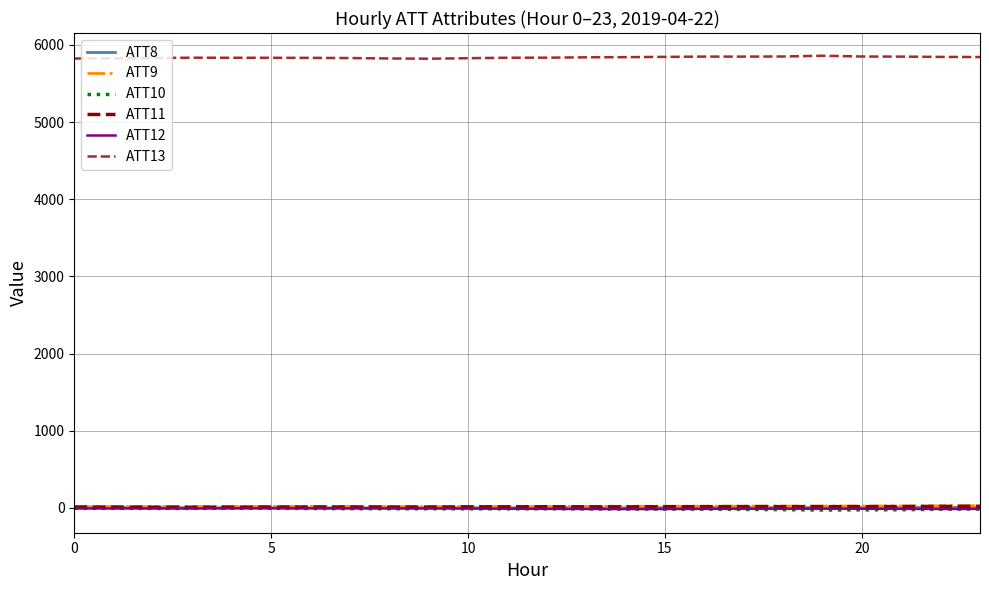

Which series has the largest total across all categories?

ATT13